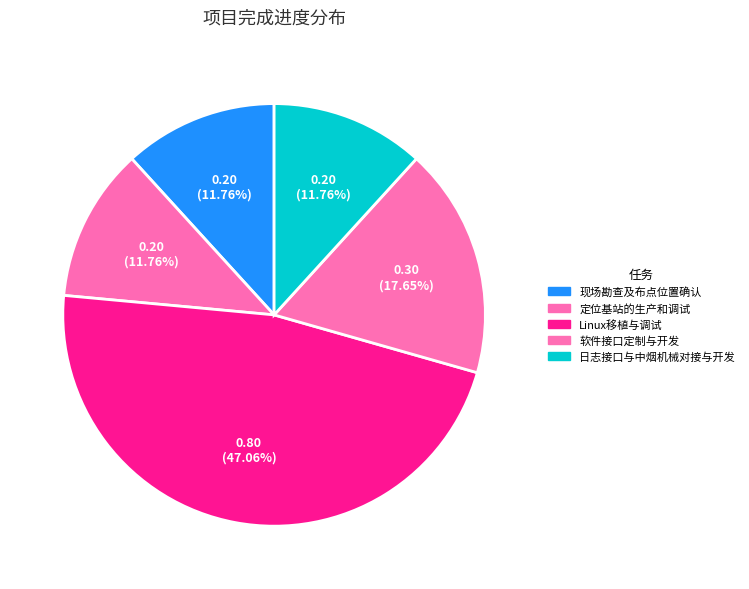

How many segments does this pie chart have?

5